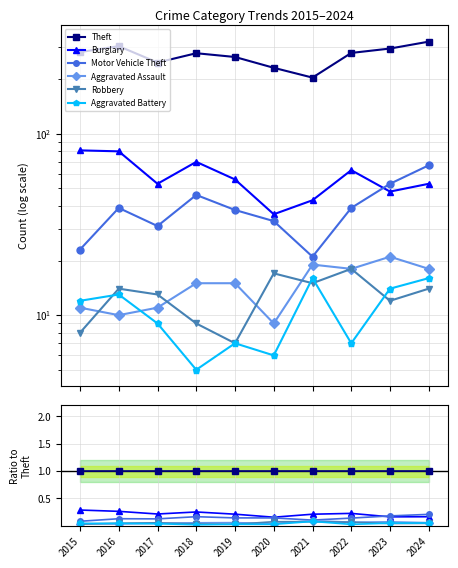

How many times do Burglary and Motor Vehicle Theft cross each other?

1